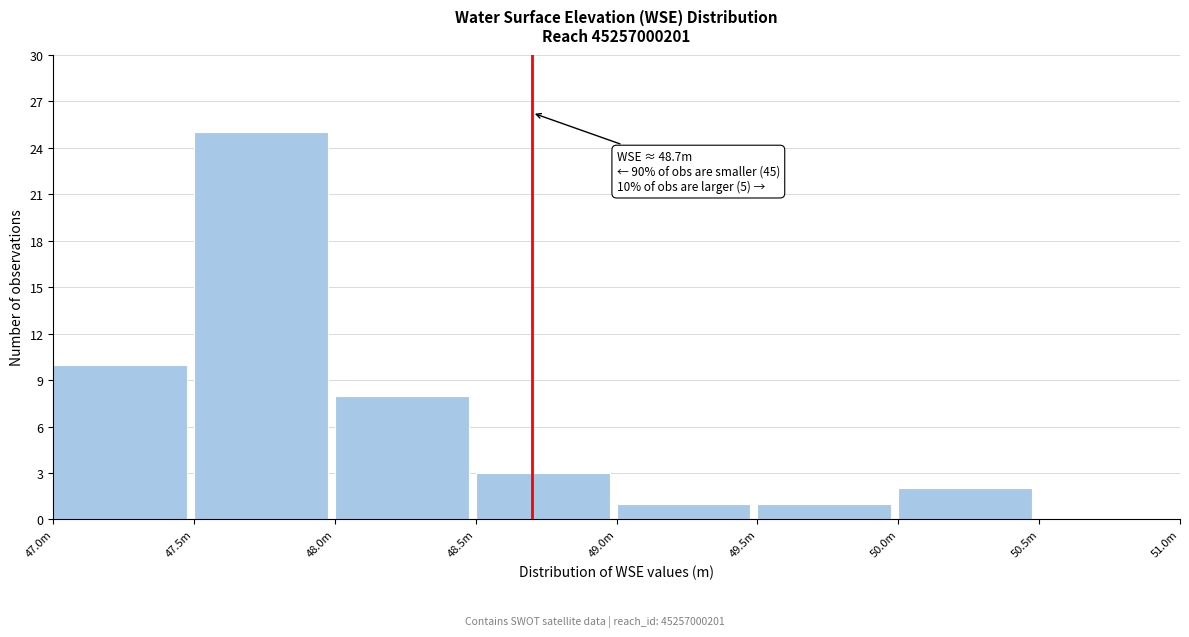

Reading right to left, list all the values displayed in this chart.

50.5m=0	50.0m=2	49.5m=1	49.0m=1	48.5m=3	48.0m=8	47.5m=25	47.0m=10